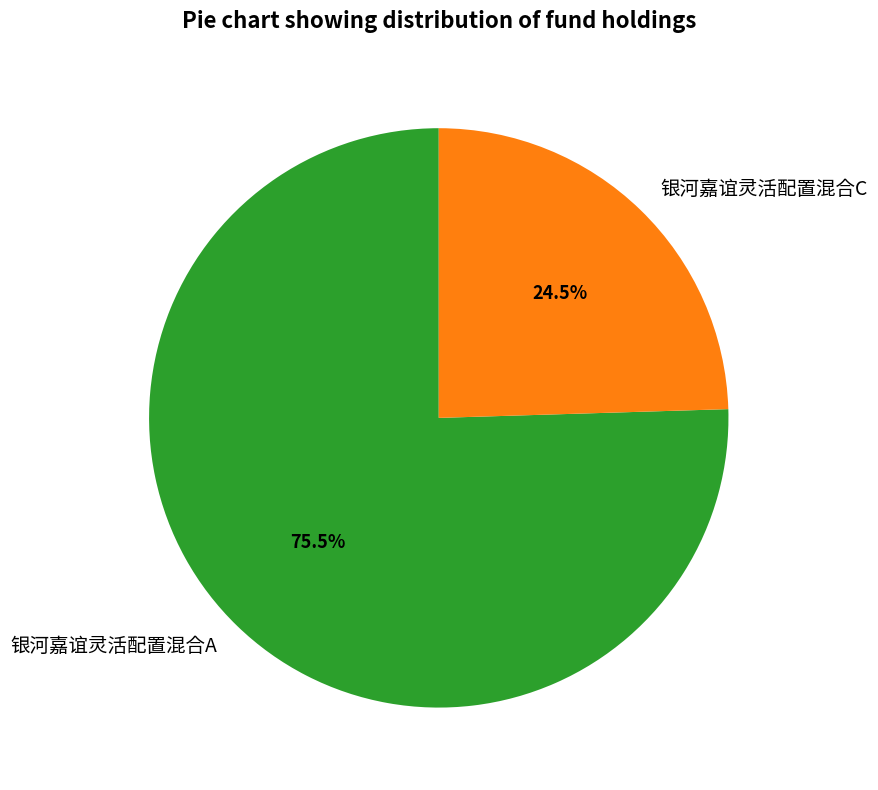

Is the sum of 银河嘉谊灵活配置混合C and 银河嘉谊灵活配置混合A greater than half?

Yes